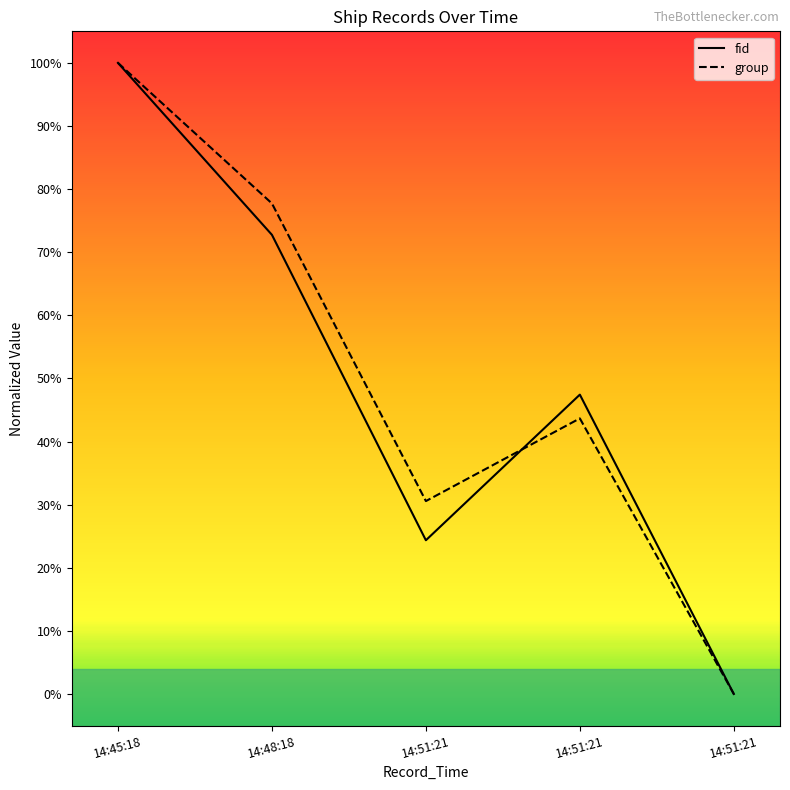

Where is group nearest to the value 0?

14:51:21